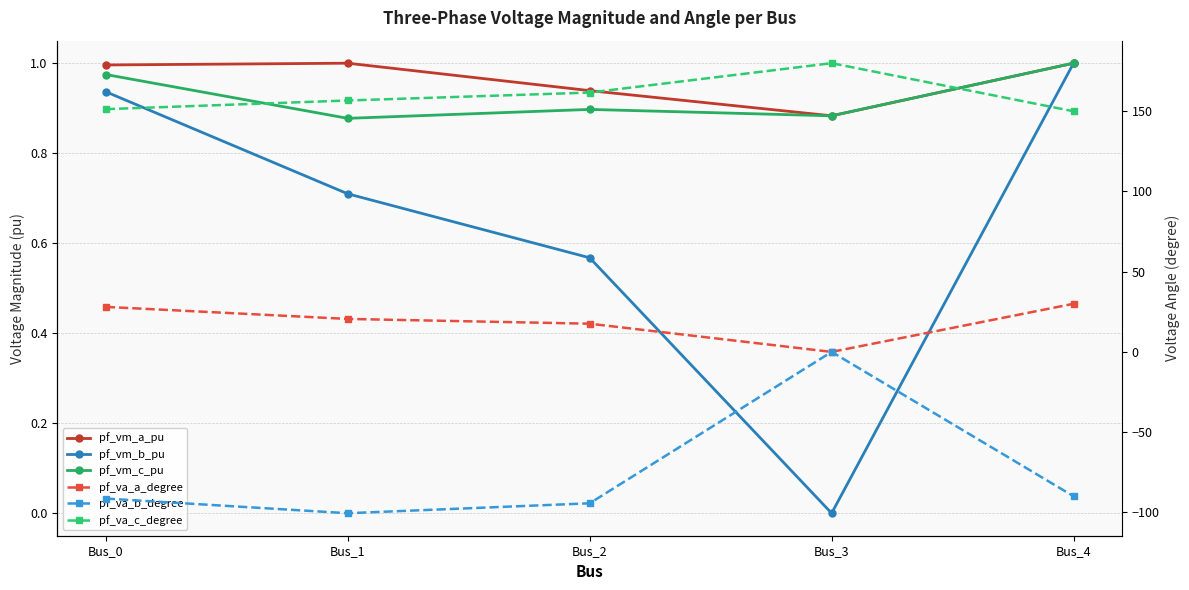

Does the chart display data point markers on the line(s)?

Yes